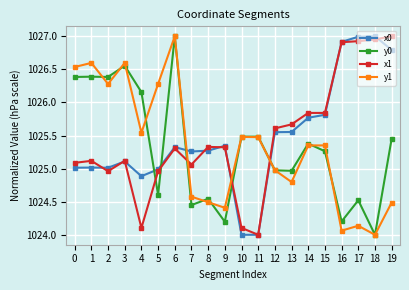

What is the total value across all series at 8?

4099.6